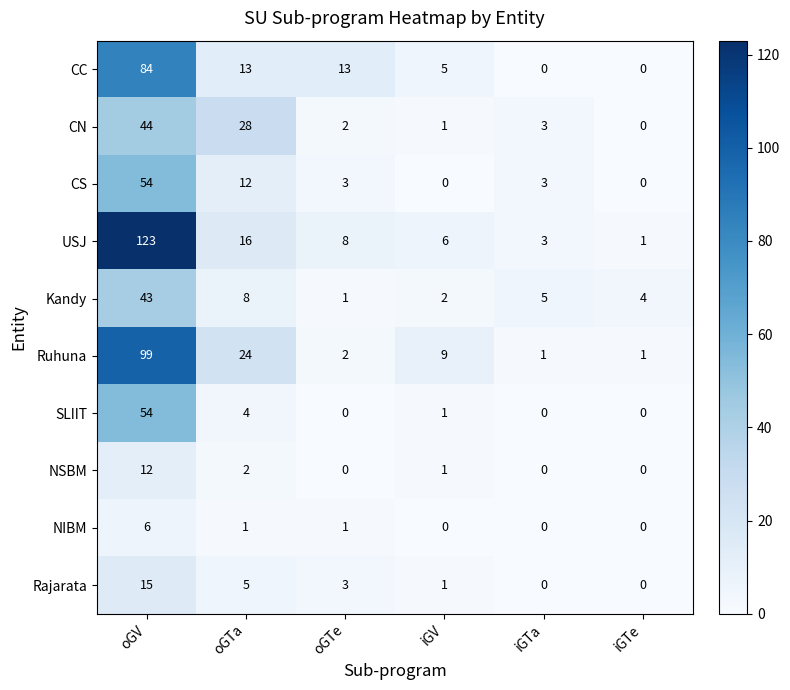

At which category is the sum across all series the highest?

oGV